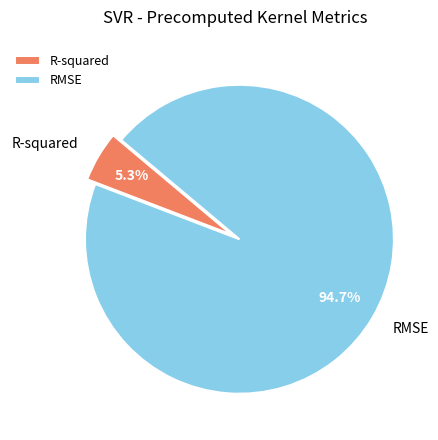

Which category has the biggest portion of the pie?

RMSE